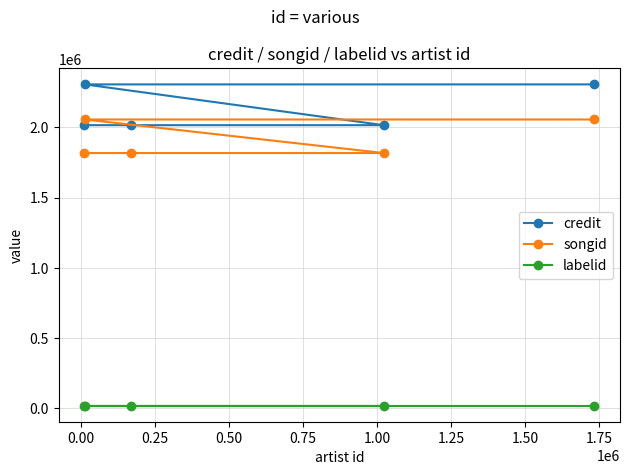

List the series in order of their peak value, lowest first.

labelid, songid, credit